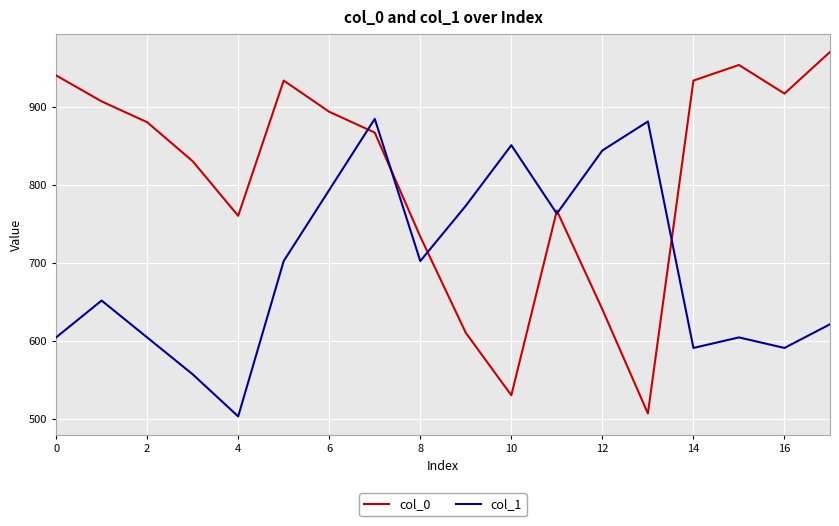

What is the difference between the second highest and minimum values in the col_0 series?

446.7